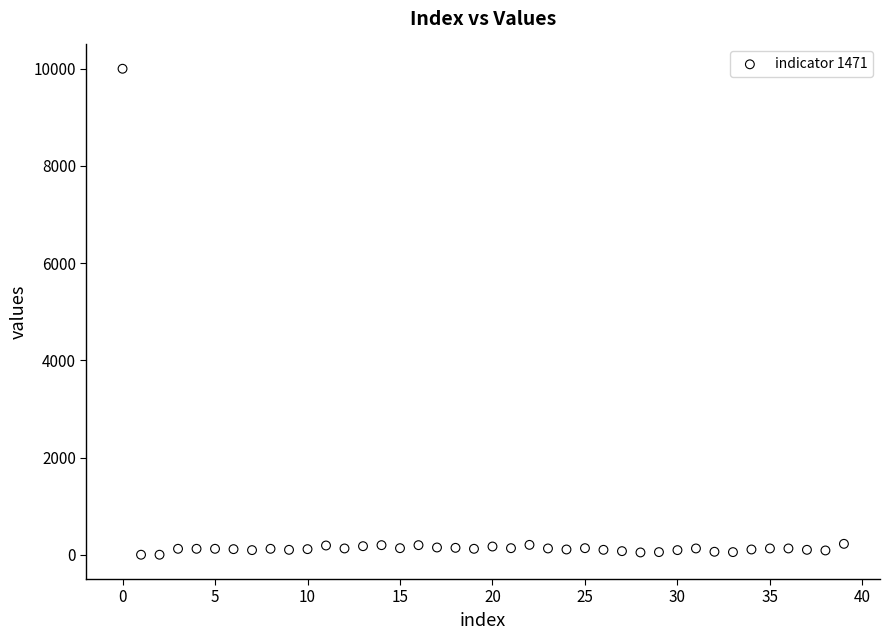

What is the range of Y values (max minus min)?

10000